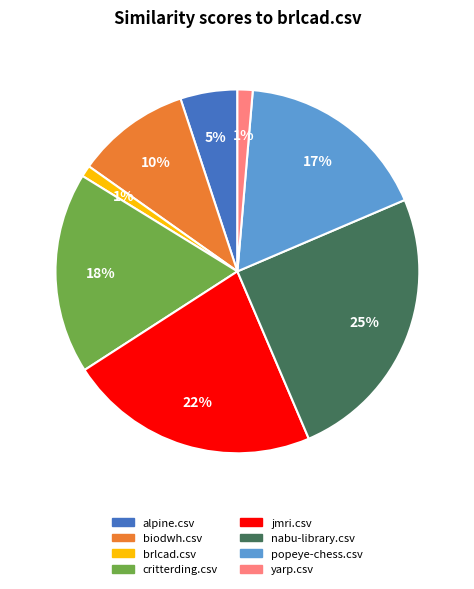

Combined, do alpine.csv and critterding.csv account for over 50%?

No